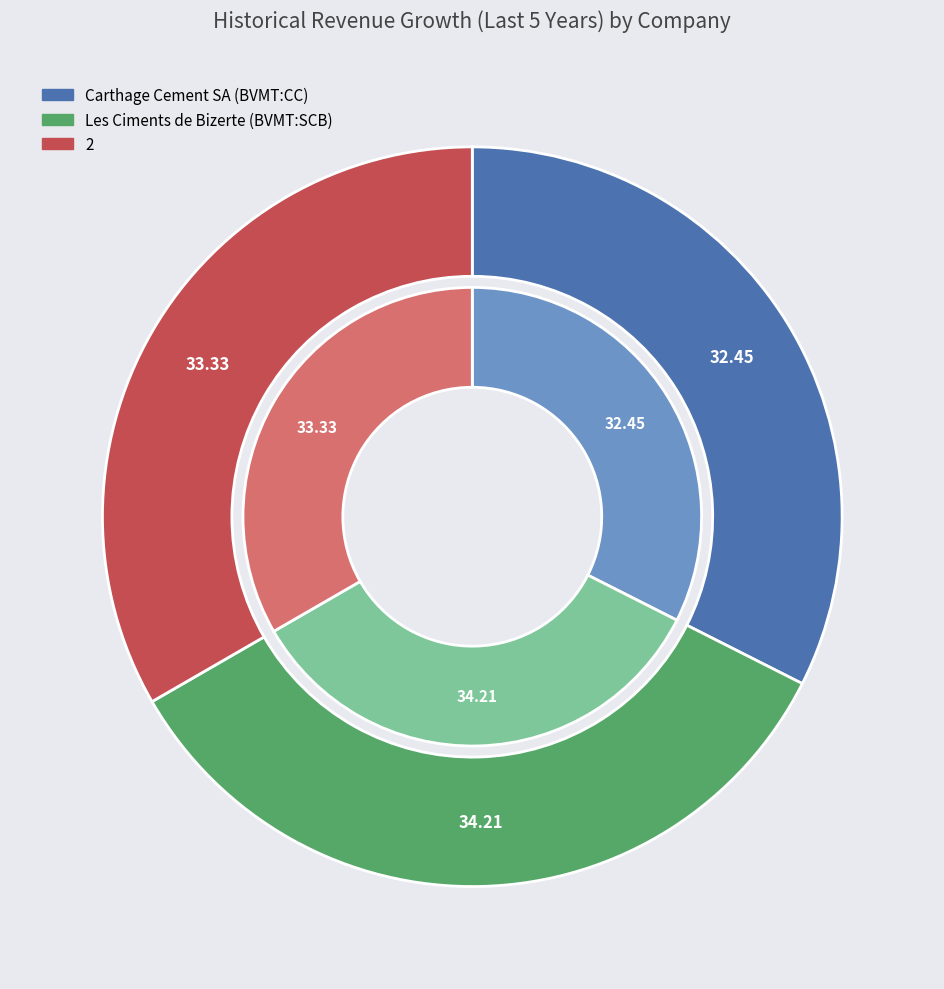

Between Les Ciments de Bizerte (BVMT:SCB) and 2, which is larger?

Les Ciments de Bizerte (BVMT:SCB)